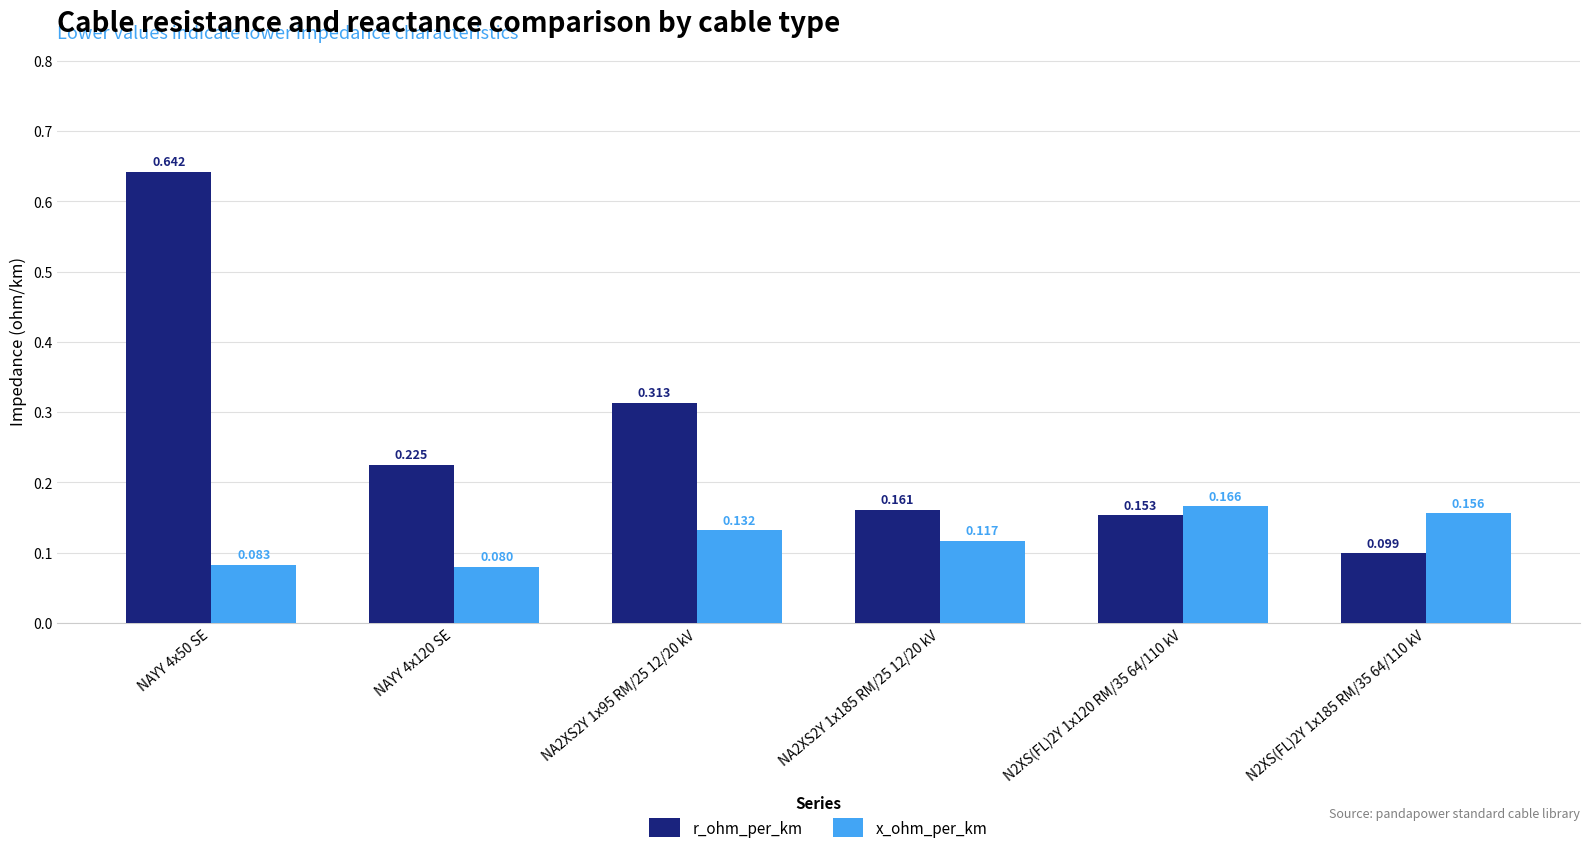

Which series has the widest spread of values?

r_ohm_per_km